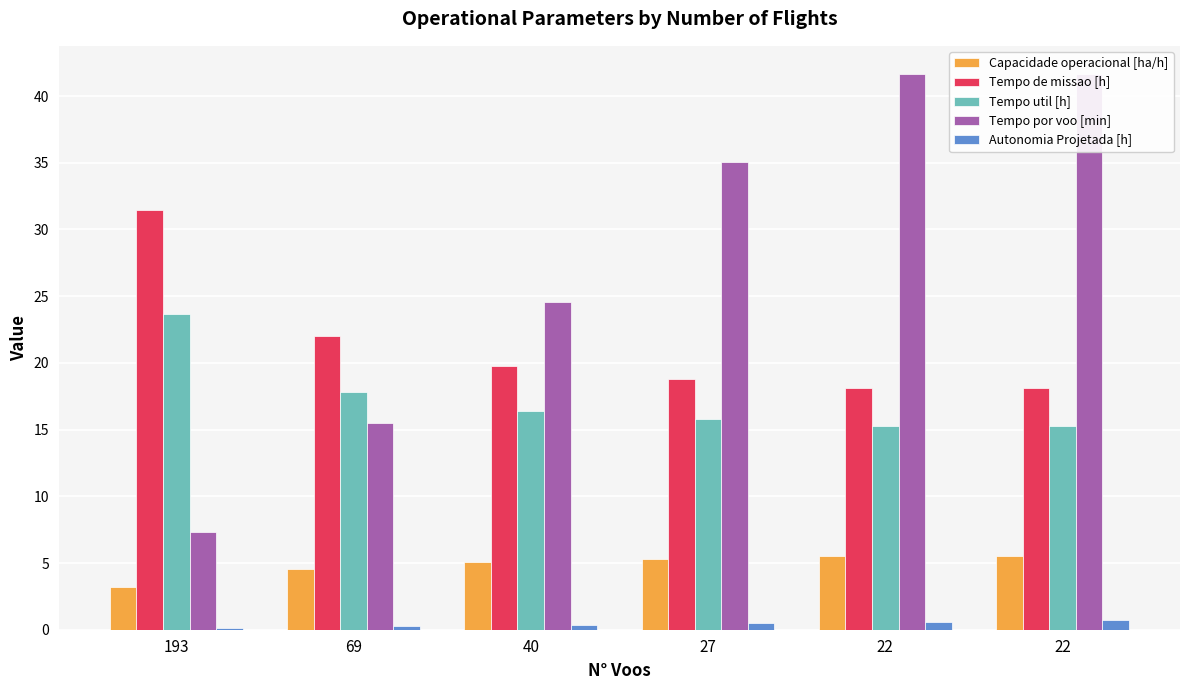

How many groups of bars are there?

6